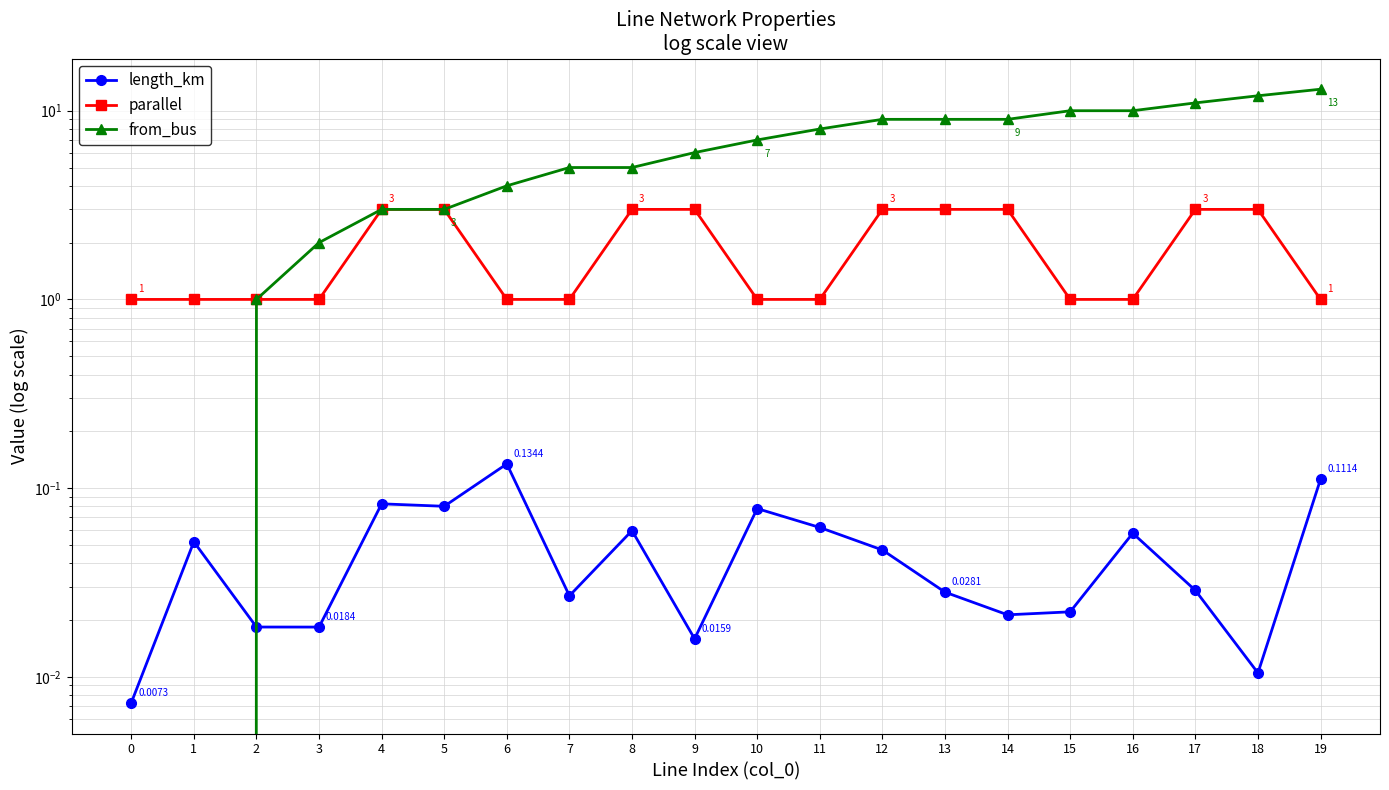

Reading left to right, extract all data points from this chart.

length_km: 0.0	0.1	0.0	0.0	0.1	0.1	0.1	0.0	0.1	0.0	0.1	0.1	0.0	0.0	0.0	0.0	0.1	0.0	0.0	0.1
parallel: 1.0	1.0	1.0	1.0	3.0	3.0	1.0	1.0	3.0	3.0	1.0	1.0	3.0	3.0	3.0	1.0	1.0	3.0	3.0	1.0
from_bus: 0.0	0.0	1.0	2.0	3.0	3.0	4.0	5.0	5.0	6.0	7.0	8.0	9.0	9.0	9.0	10.0	10.0	11.0	12.0	13.0